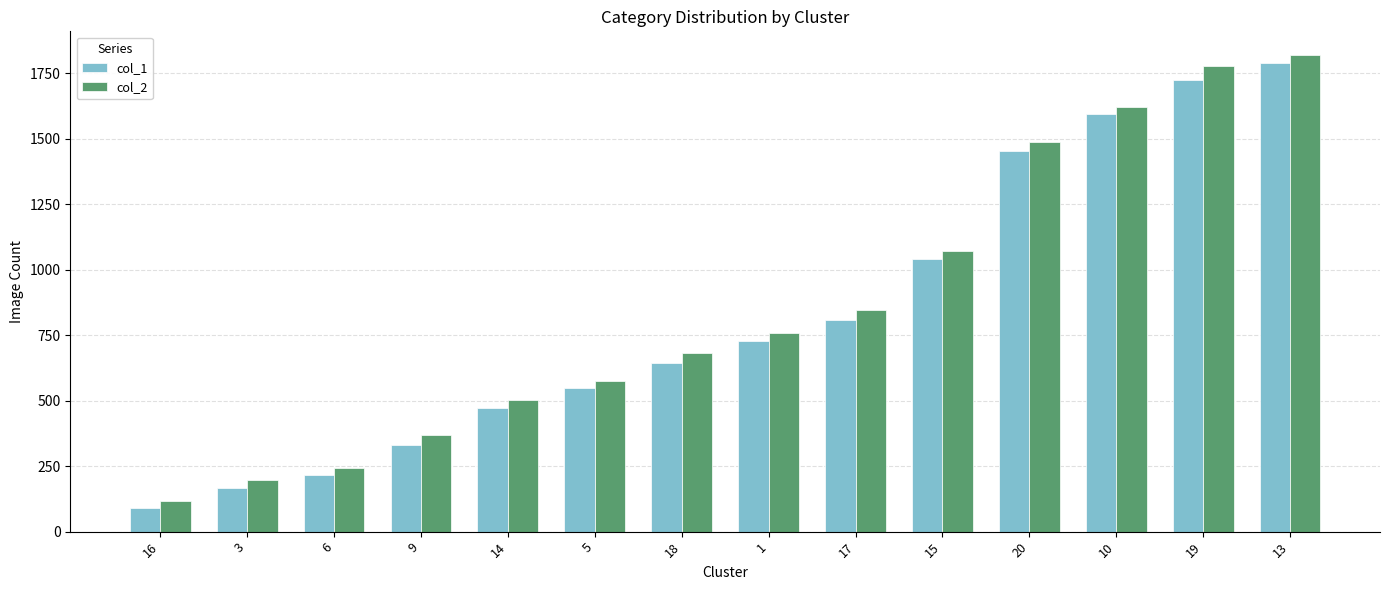

What is the total value across all series at 1?

1489